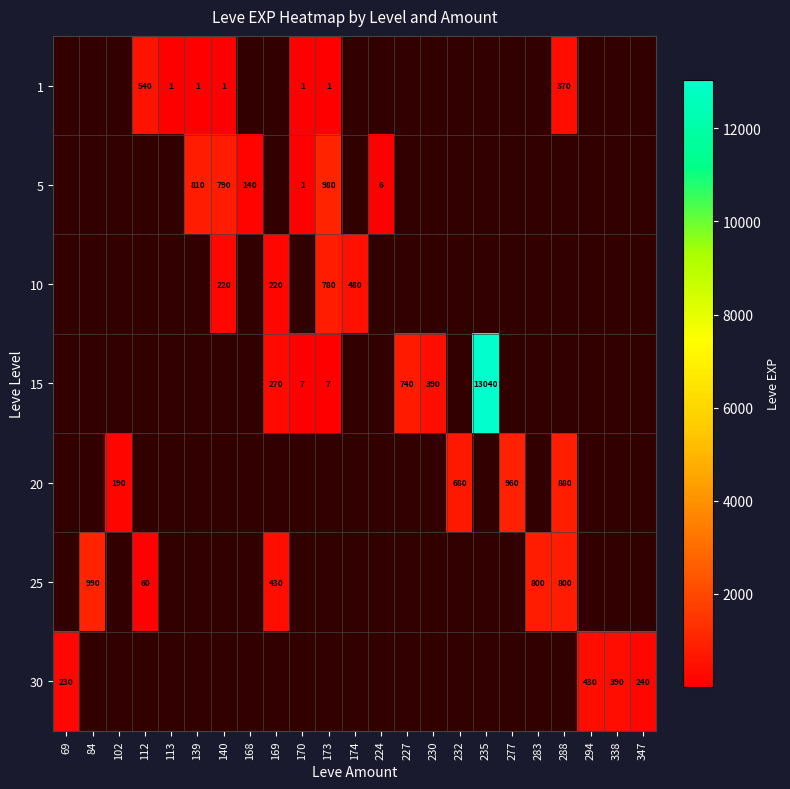

True or false: 5 has a value of 1305.5 at 173.

False